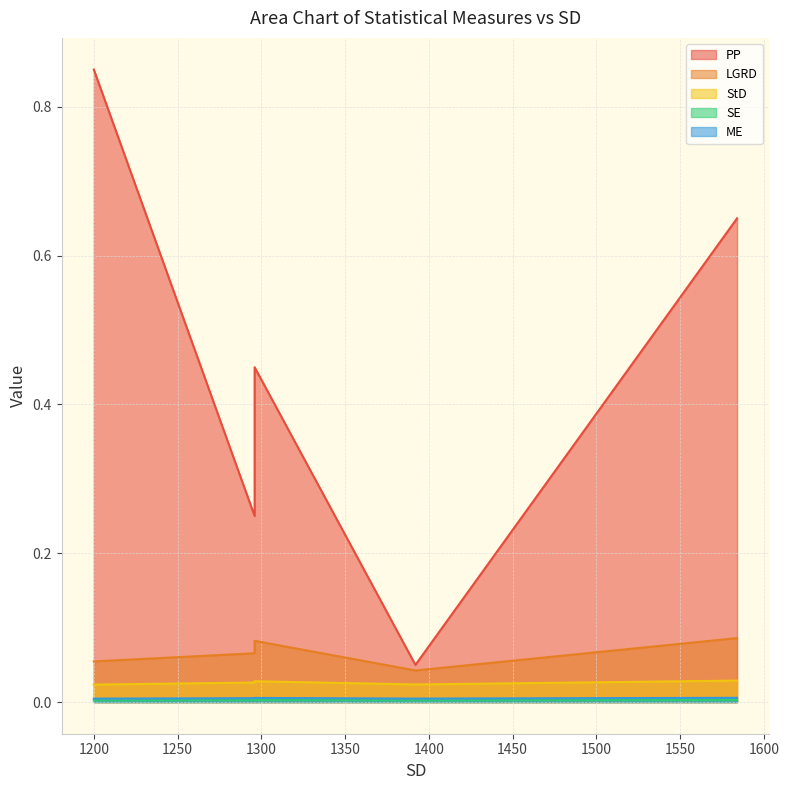

True or false: LGRD and ME cross at least once.

False